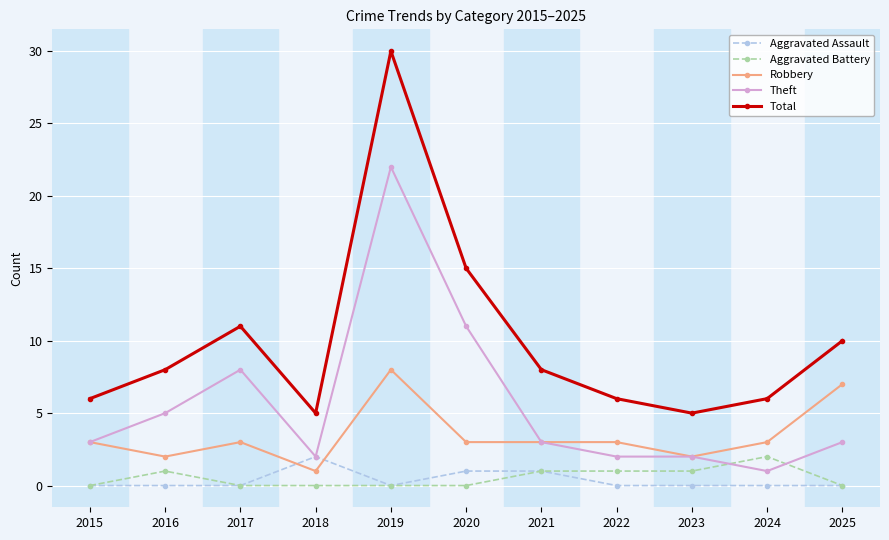

What is the total value across all series at 2025?

20